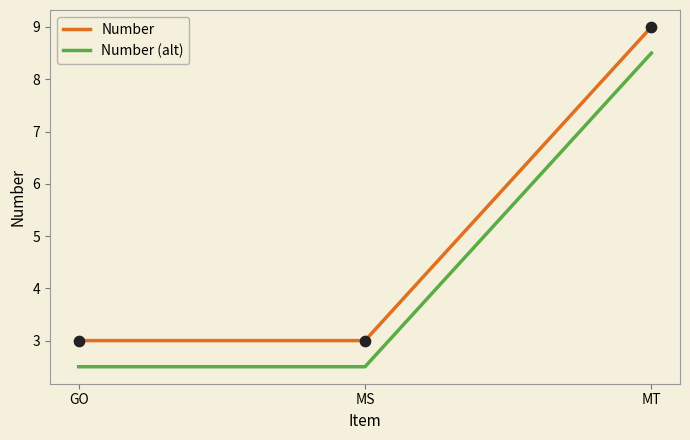

At how many categories does at least one series exceed 6?

1